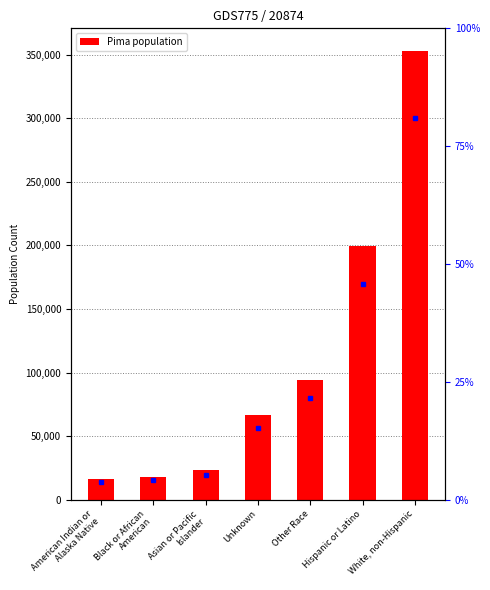

True or false: the data shows 267358 at Hispanic or Latino.

False